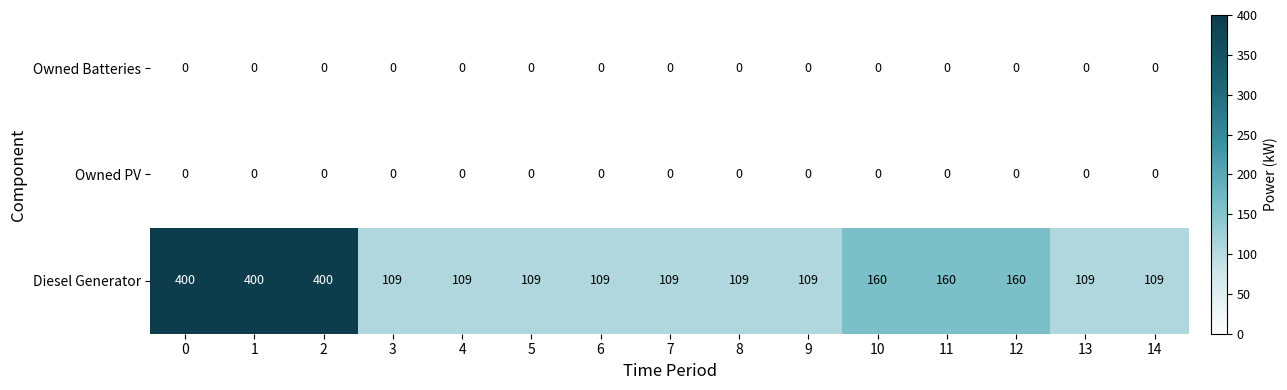

What is the difference between the highest and lowest values at 12?

160